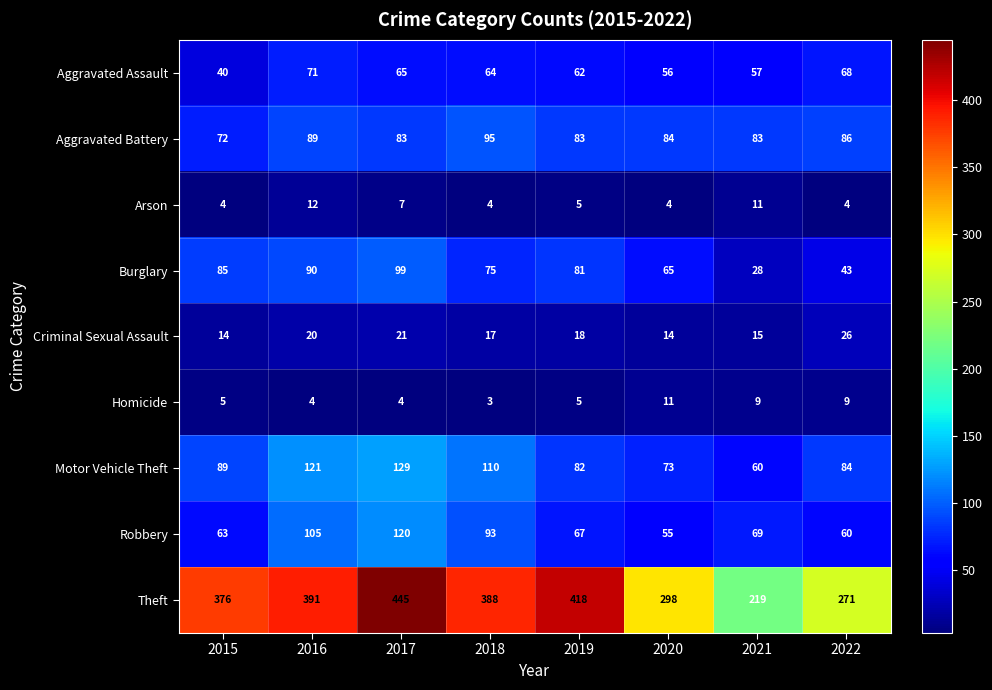

What is the highest value of the Theft series?

445